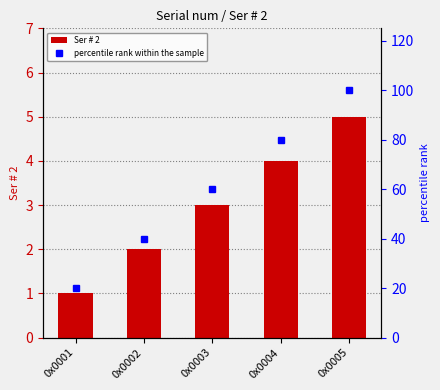

Reading left to right, list all the values displayed in this chart.

Ser # 2: 0x0001=1	0x0002=2	0x0003=3	0x0004=4	0x0005=5
percentile rank within the sample: 0x0001=20	0x0002=40	0x0003=60	0x0004=80	0x0005=100